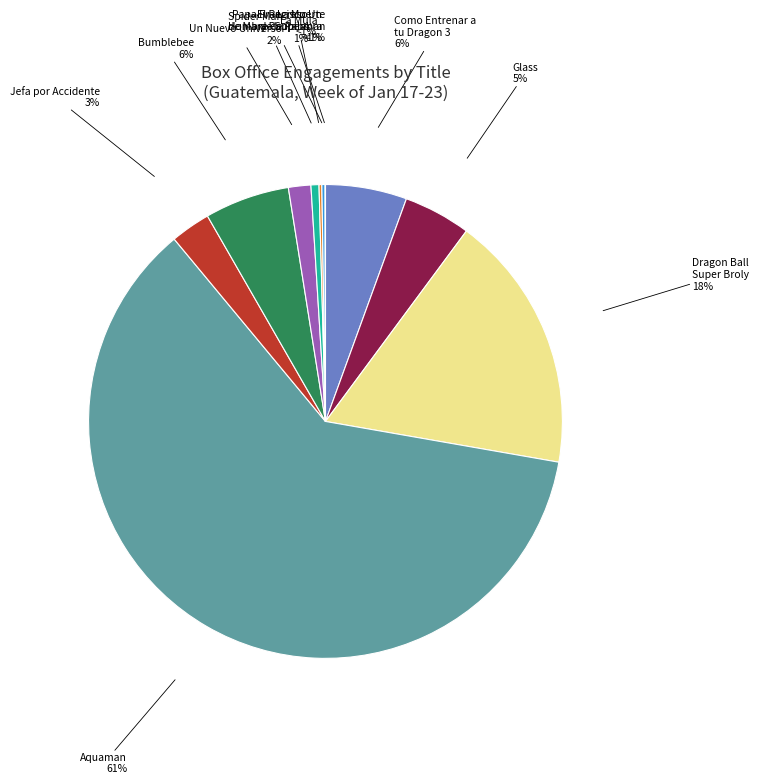

To the nearest percent, what is the average slice percentage?

9%